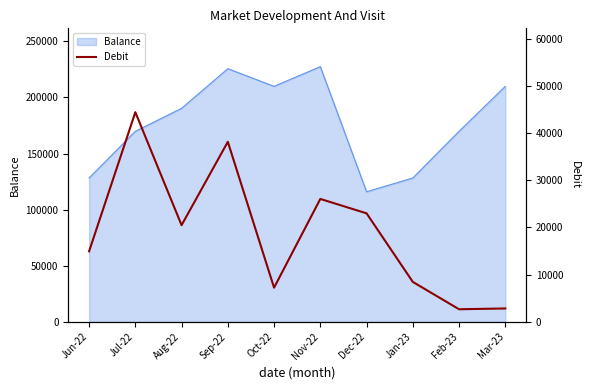

How many lines are shown in the chart?

1